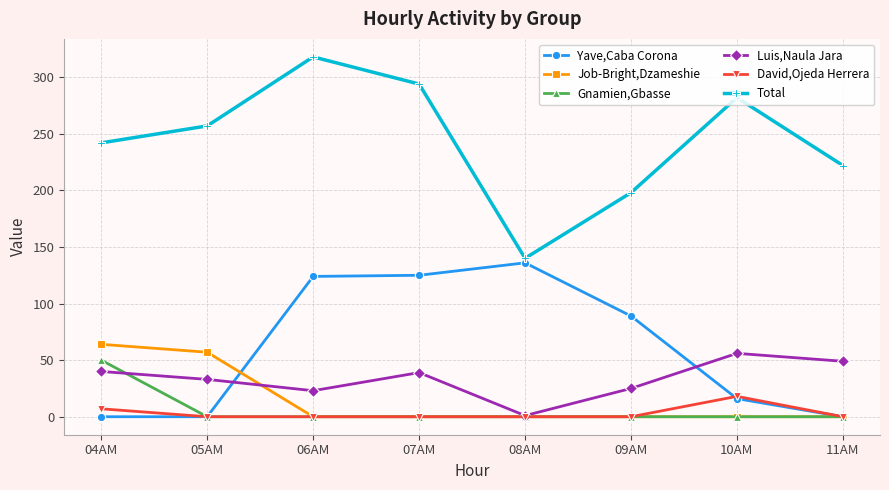

List the labels in order of Total value, largest first.

06AM, 07AM, 10AM, 05AM, 04AM, 11AM, 09AM, 08AM